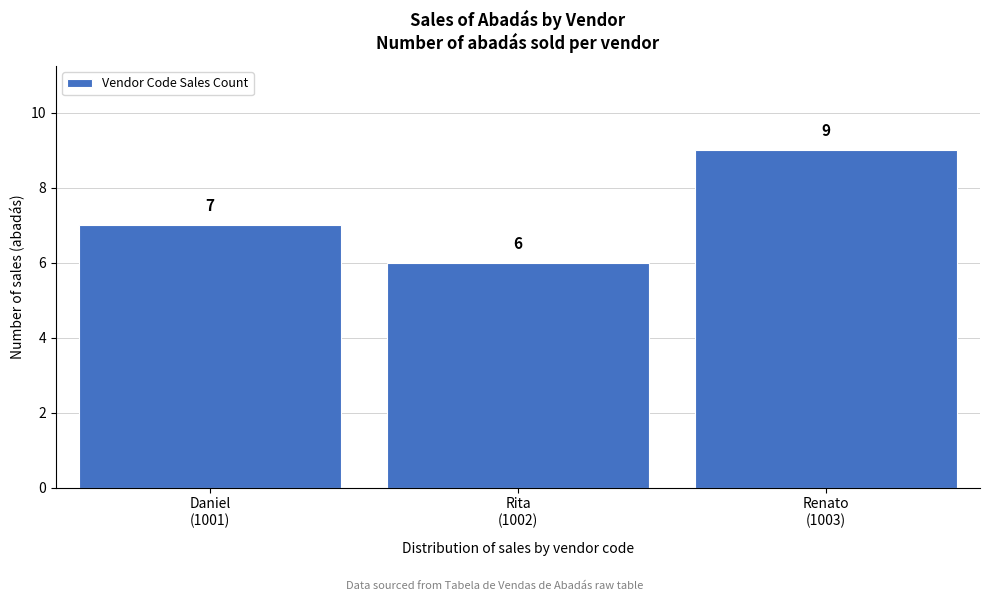

Reading left to right, what are all the values shown in this chart?

7	6	9